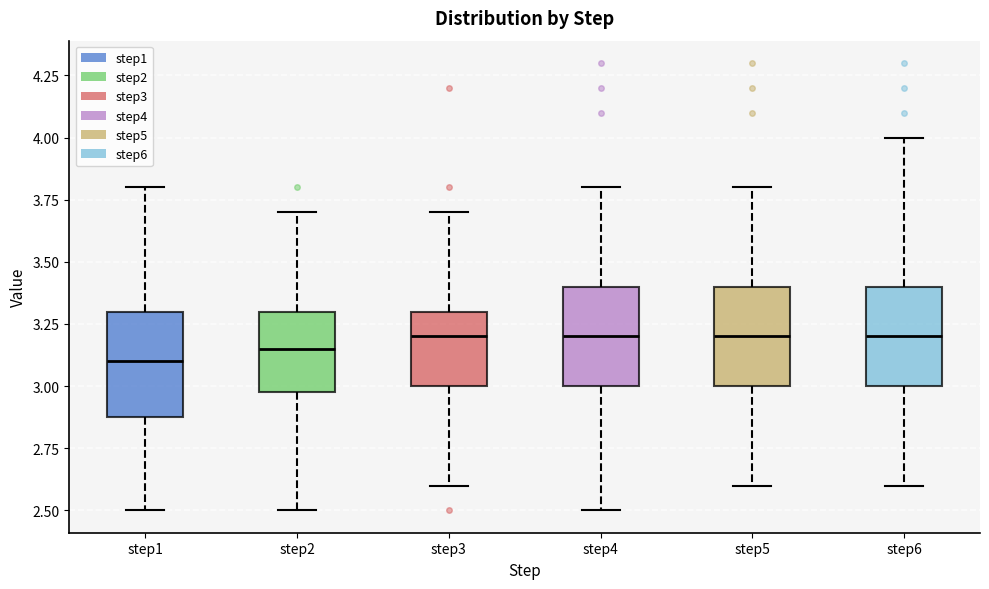

Where is the upper edge of the box for step4 on the y-axis? The values are not printed on the chart, so give them approximately, as read against the axis.

3.40